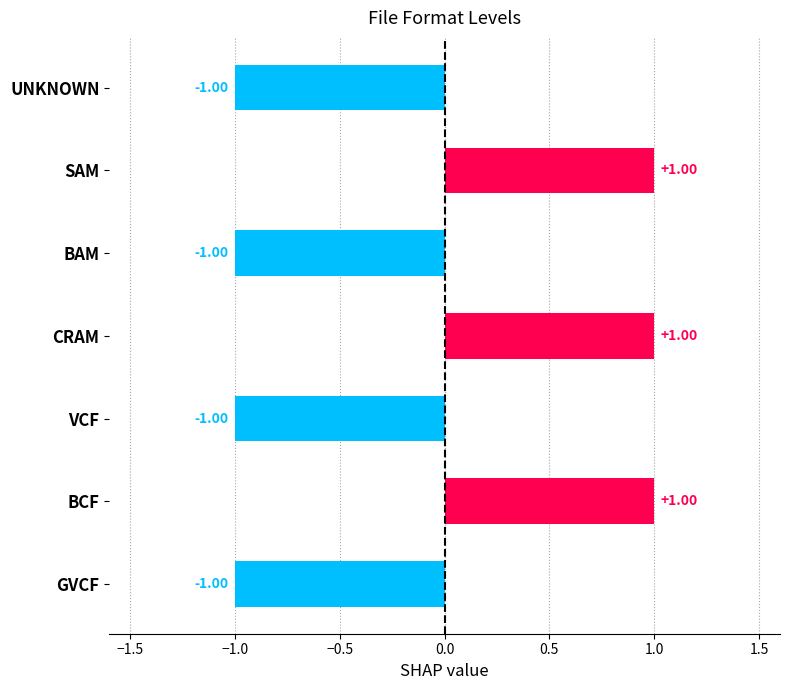

How many data points does each series have?

7